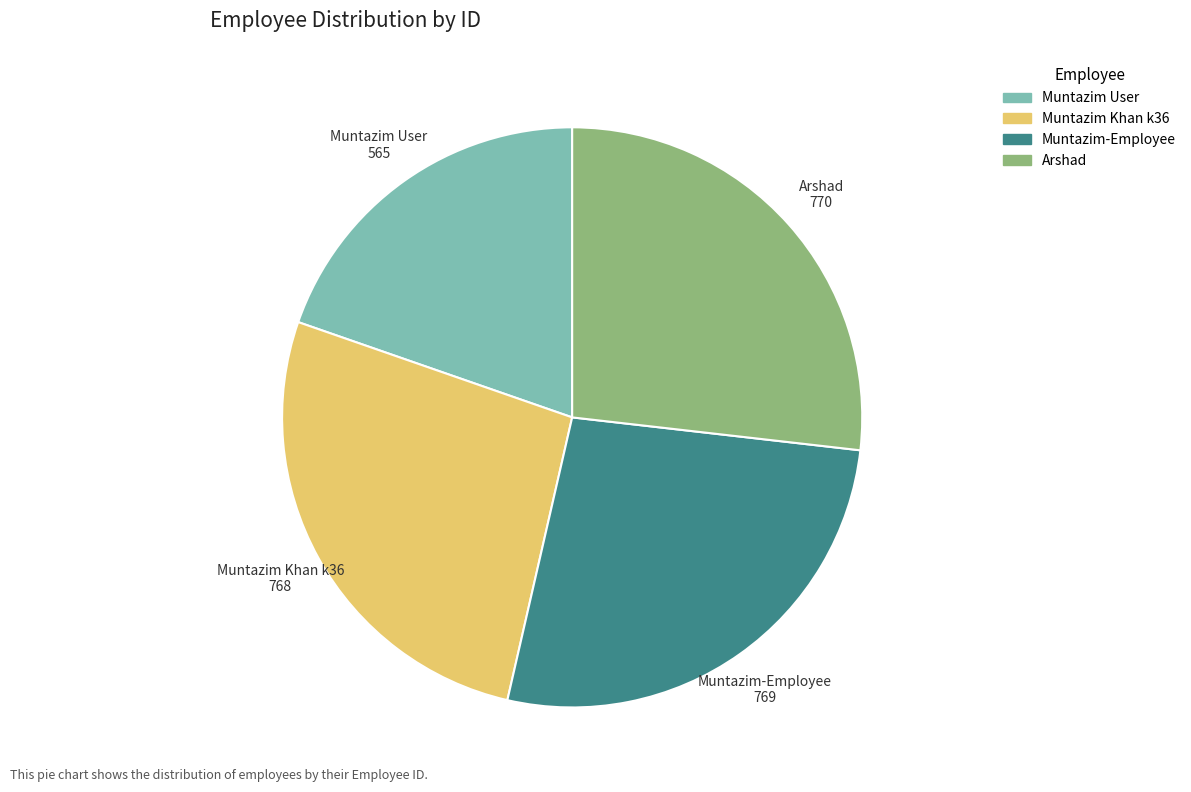

Which slice is the smallest?

Muntazim User